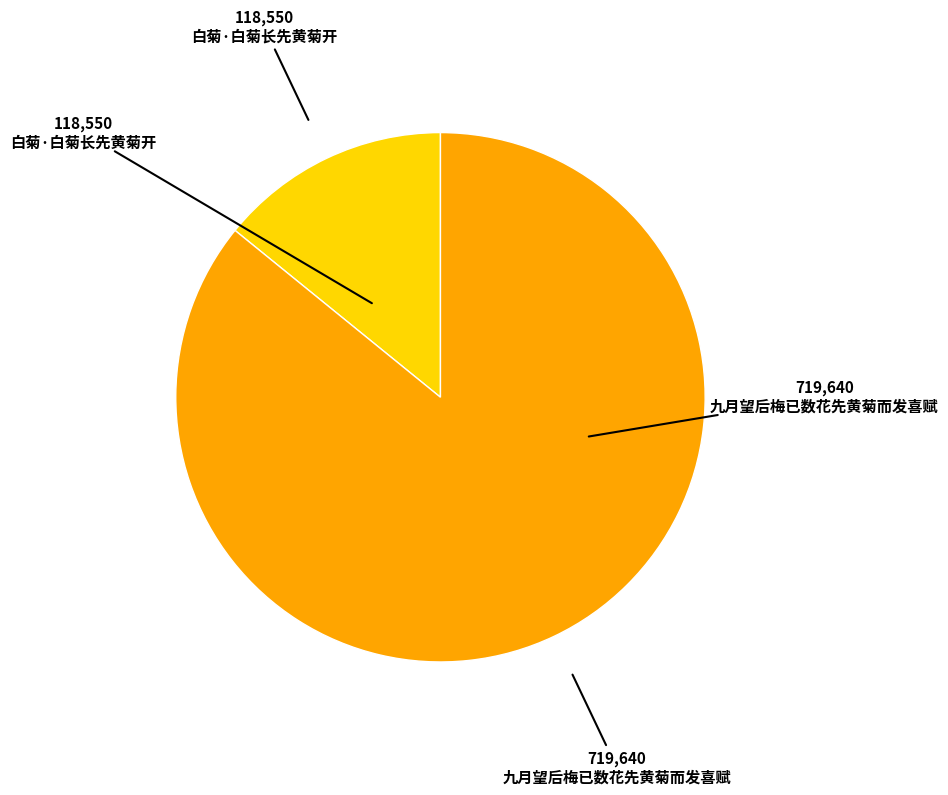

Is there any slice that represents more than half of the pie?

Yes